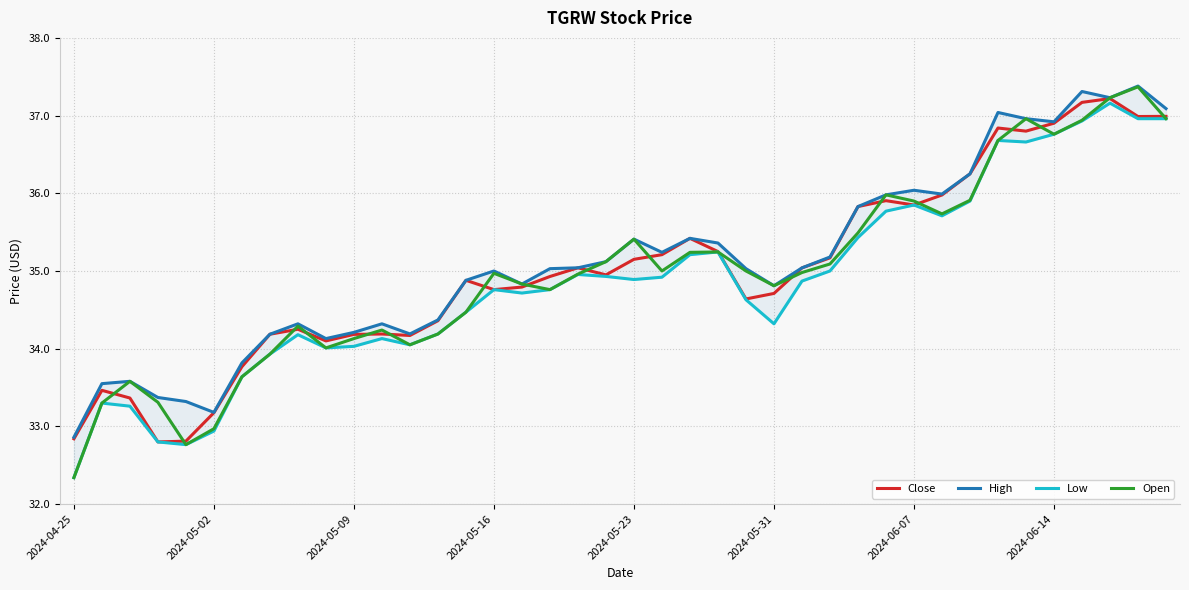

What is the difference between the second highest and minimum values in the Low series?

4.6